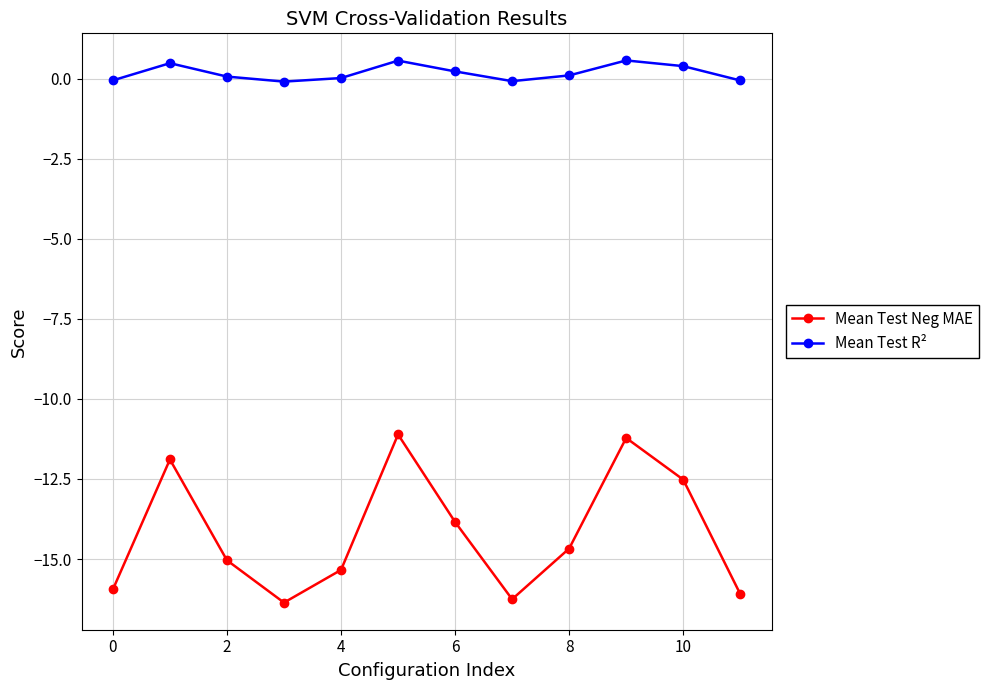

True or false: Mean Test R² has more than 1 interior local peaks.

True